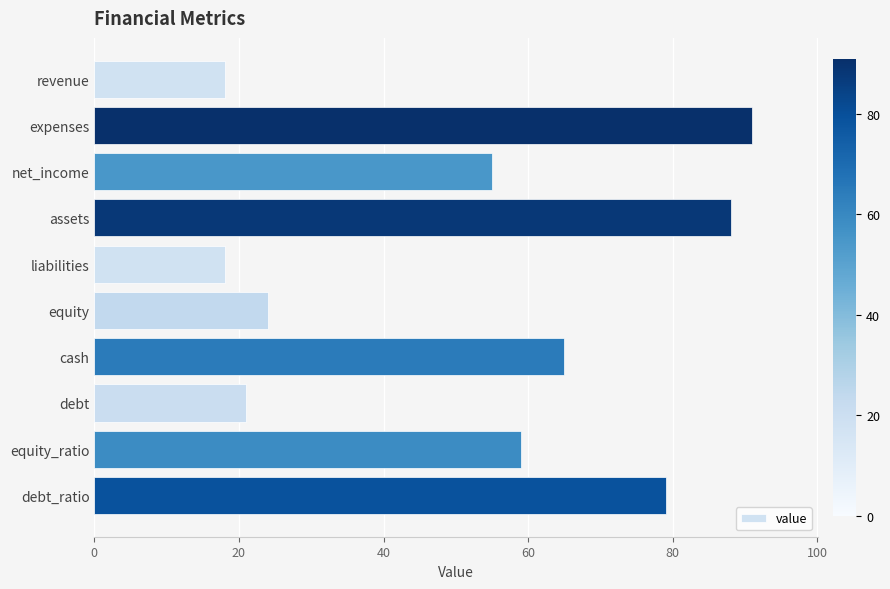

Reading top to bottom, extract all data points from this chart.

revenue=18	expenses=91	net_income=55	assets=88	liabilities=18	equity=24	cash=65	debt=21	equity_ratio=59	debt_ratio=79